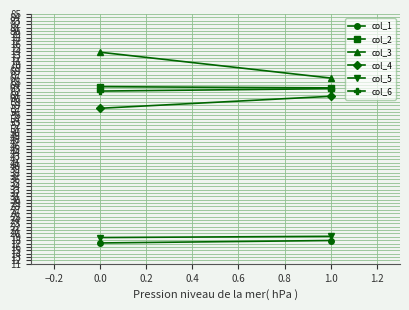

At how many categories does at least one series exceed 42?

2